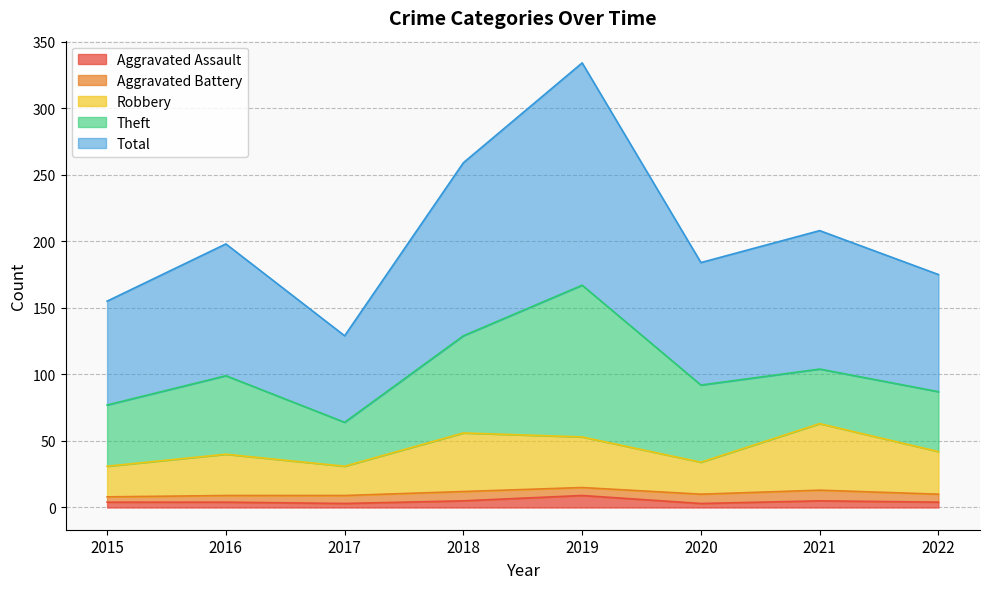

What is the highest value of the Aggravated Assault series?

9